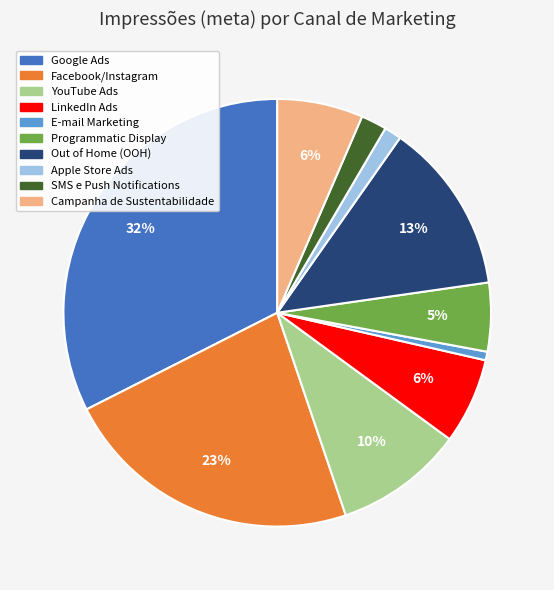

To the nearest percent, what is the combined percentage of Google Ads and E-mail Marketing?

33%